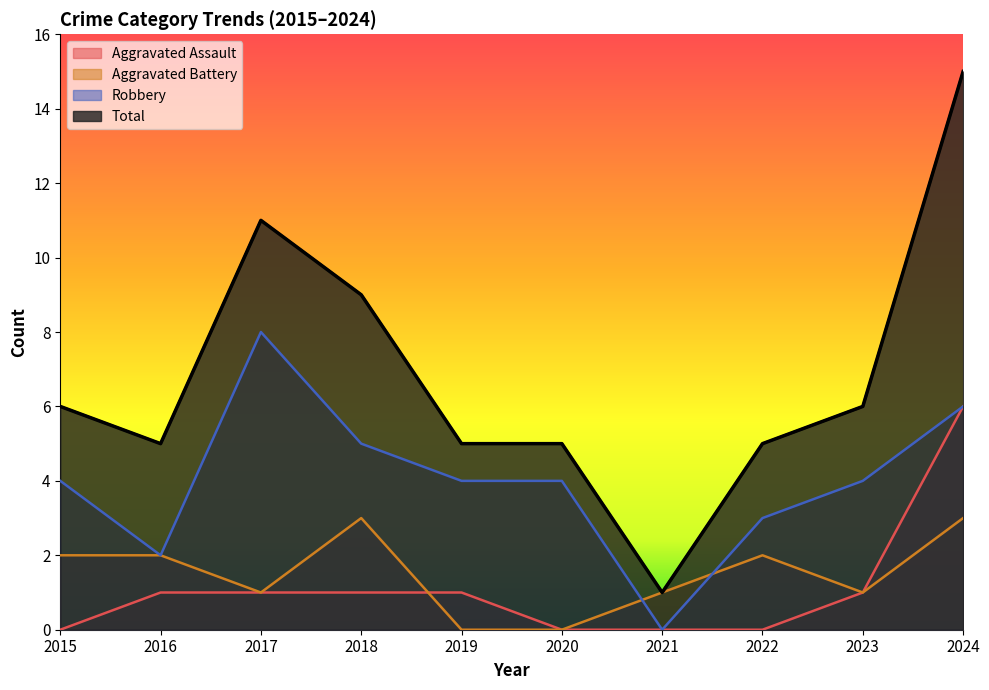

True or false: Total has a value of 1 at 2021.

True